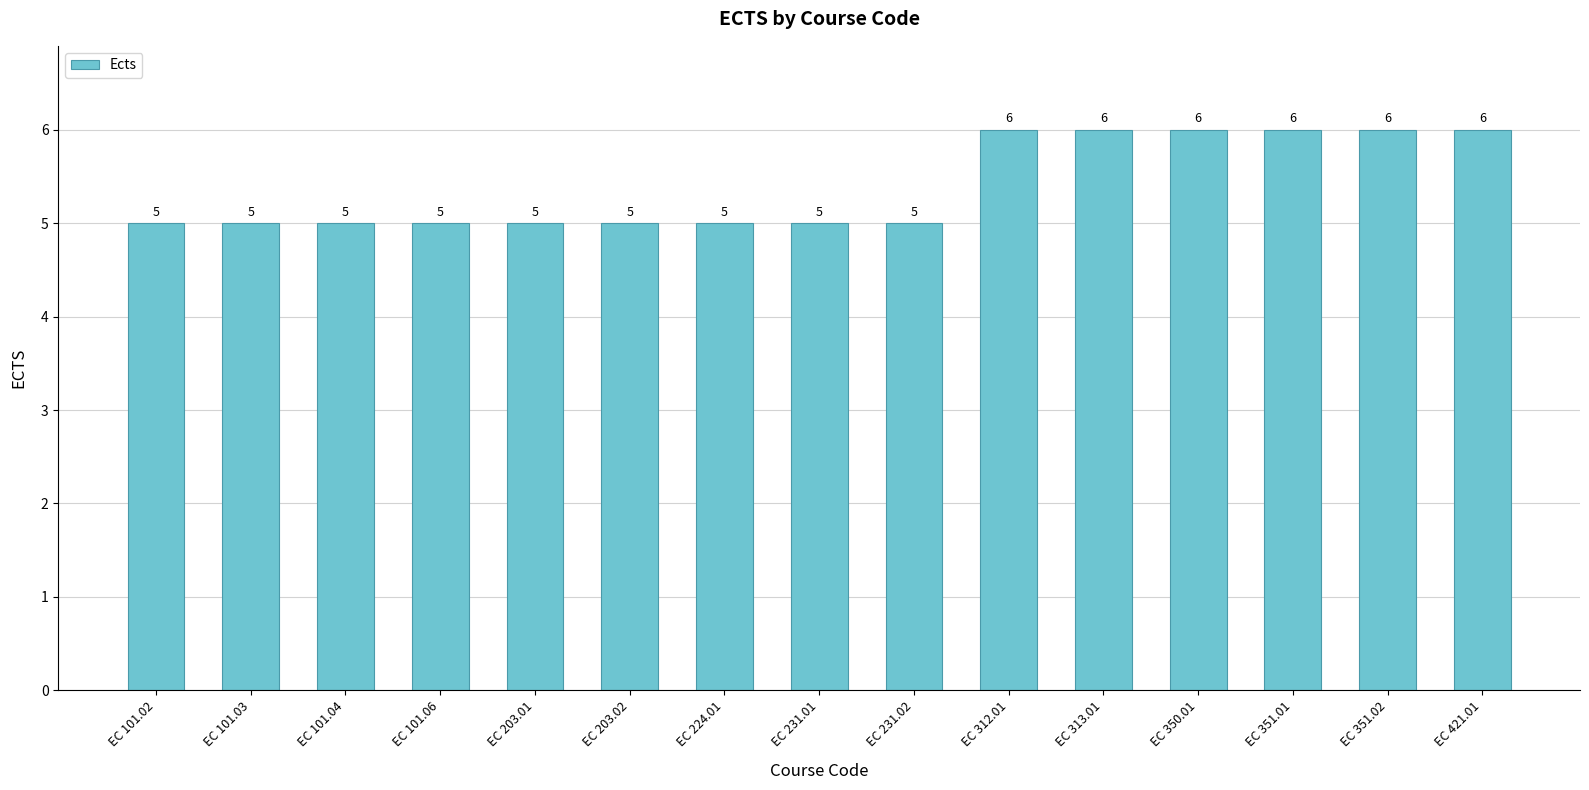

Count the values in the range 5 to 6.

15